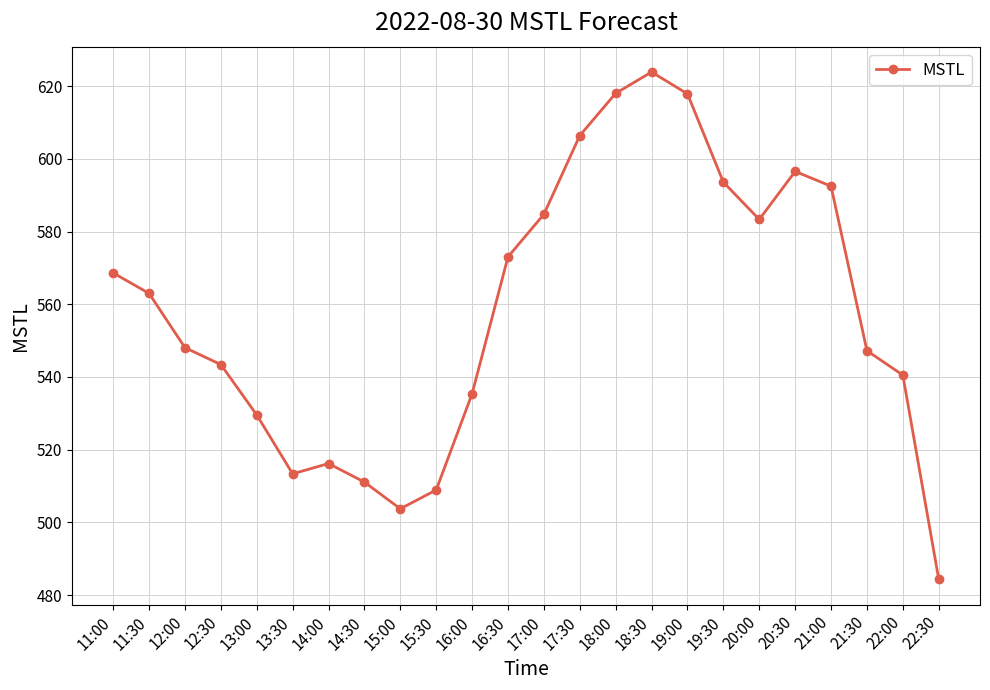

What value does the data have at 16:00?

535.4